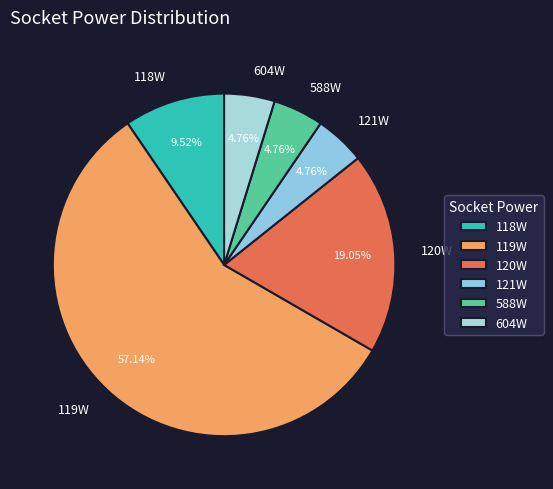

To the nearest percent, what is the average slice percentage?

17%